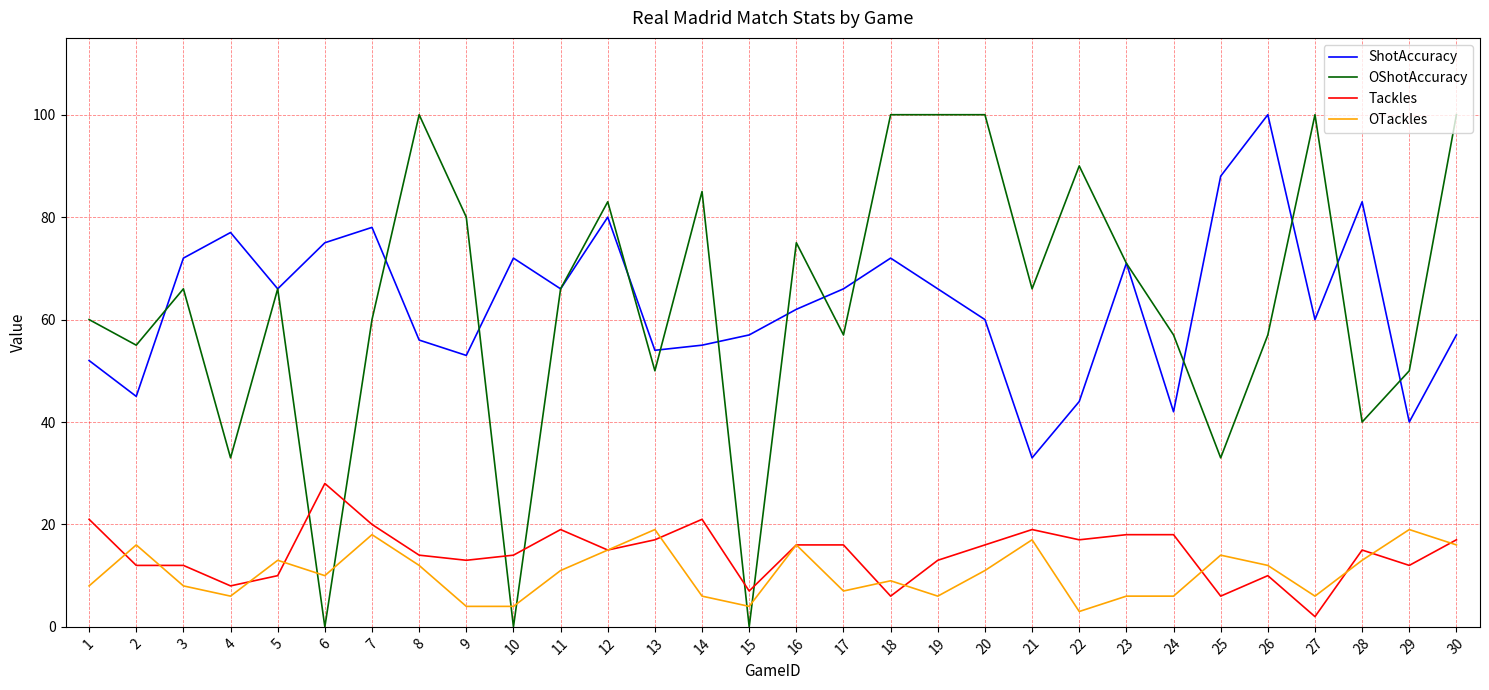

At which label does ShotAccuracy reach its minimum?

21